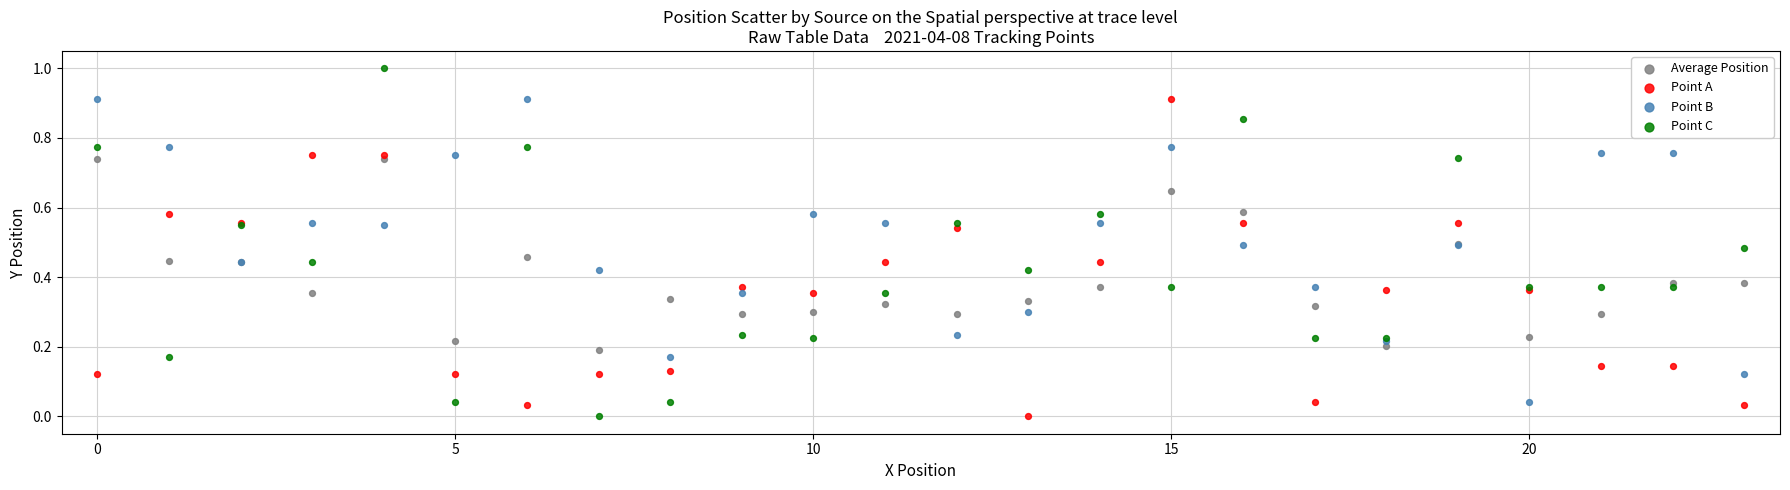

Which series contains the highest Y value?

Point C